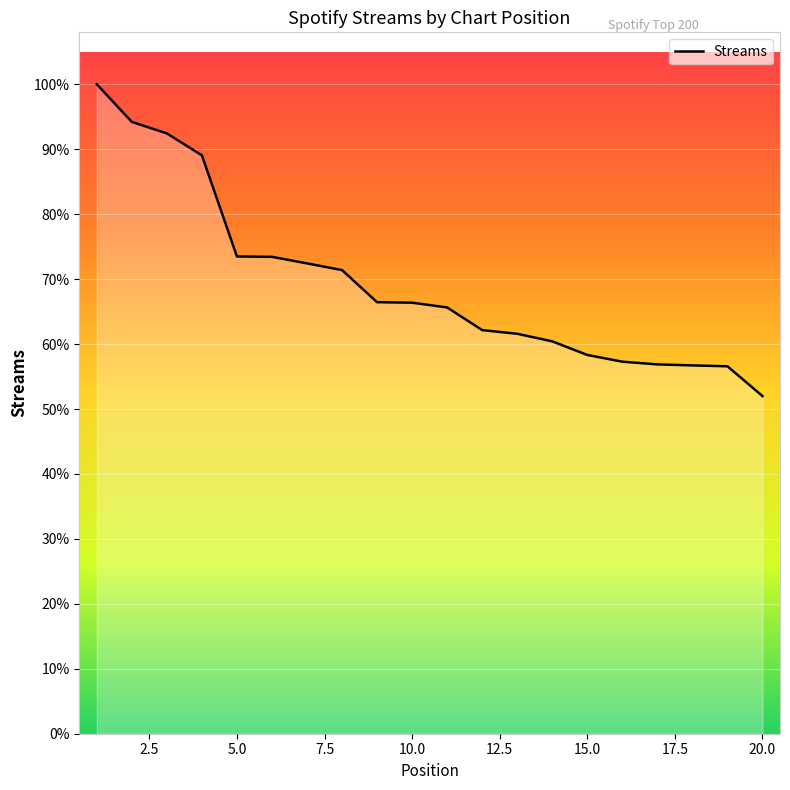

Is this an area chart (filled region under the line)?

Yes